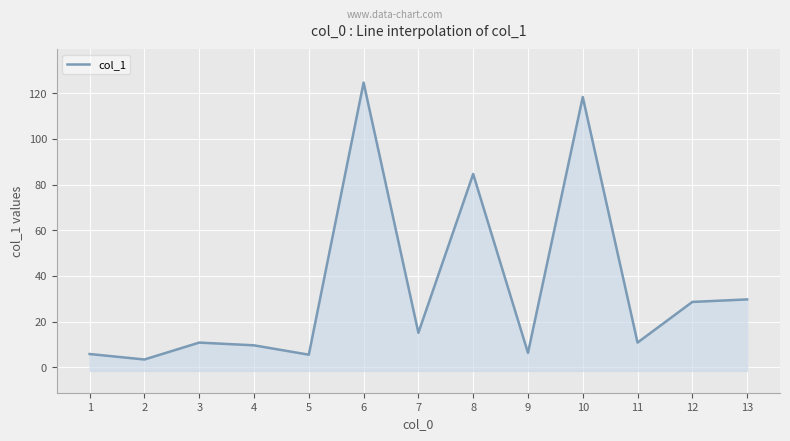

What is the average value?

34.9